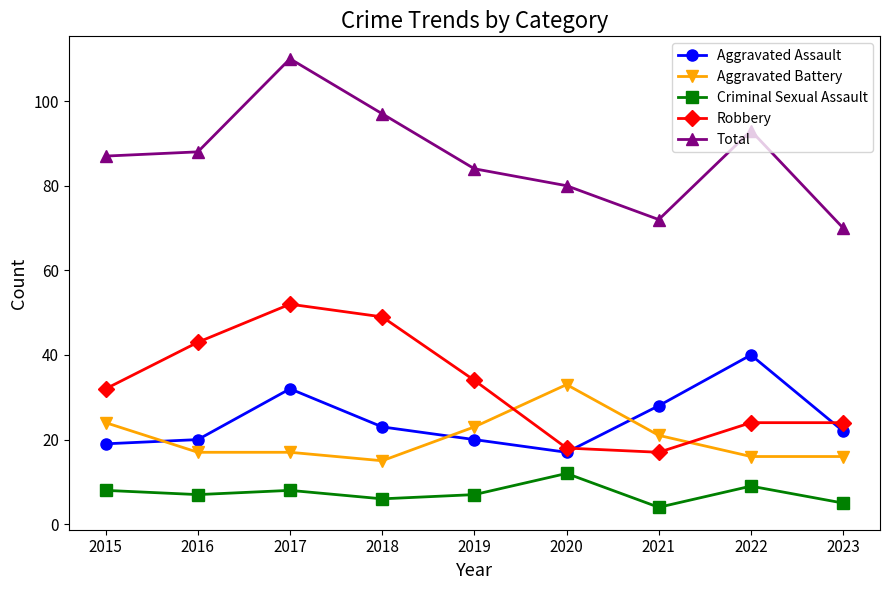

What are all the series names shown in the legend?

Aggravated Assault, Aggravated Battery, Criminal Sexual Assault, Robbery, Total